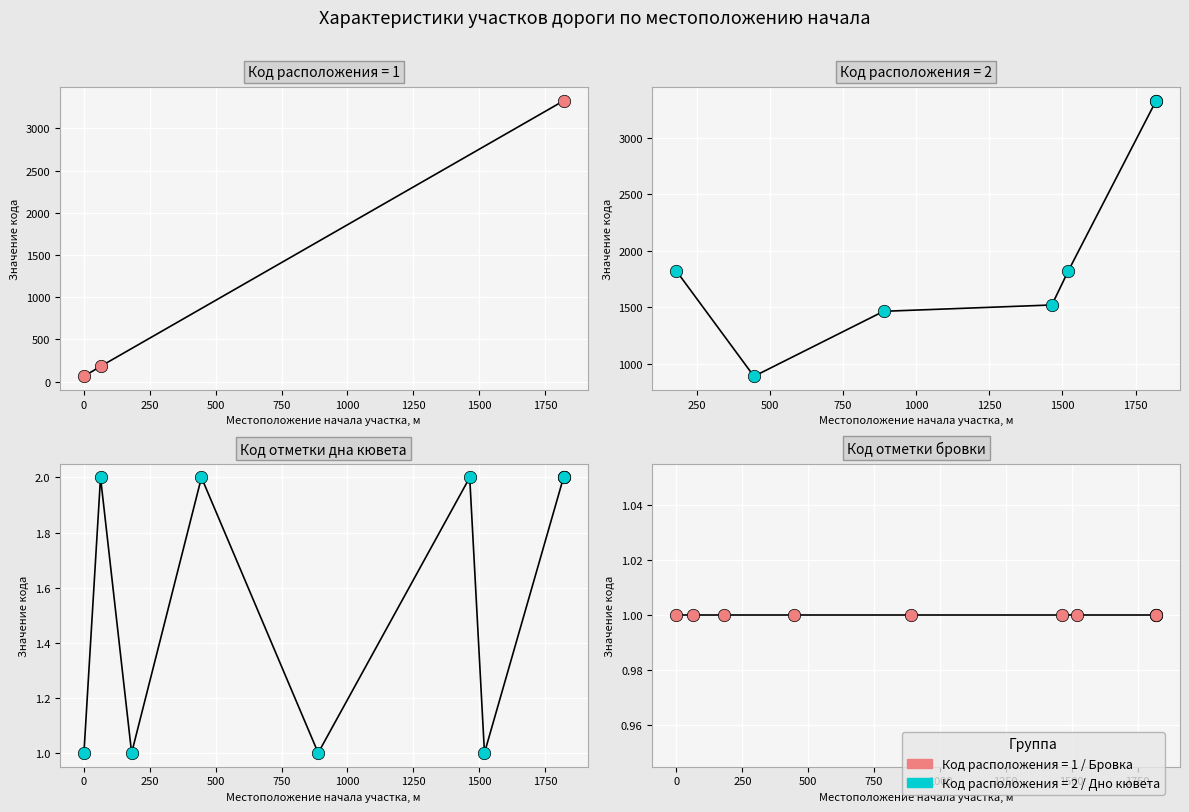

What is the total value across all series at 0?

3